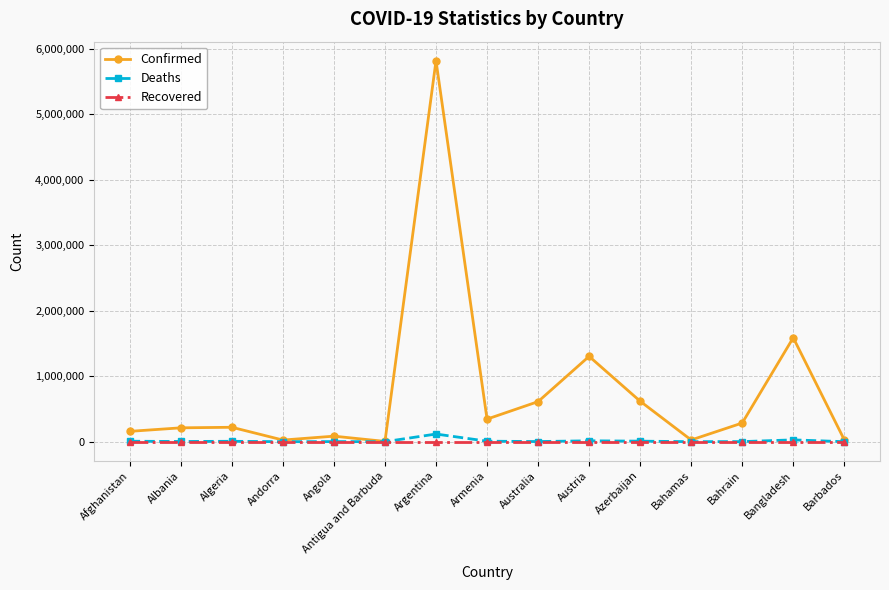

What is the label of the 3rd point from the right?

Bahrain